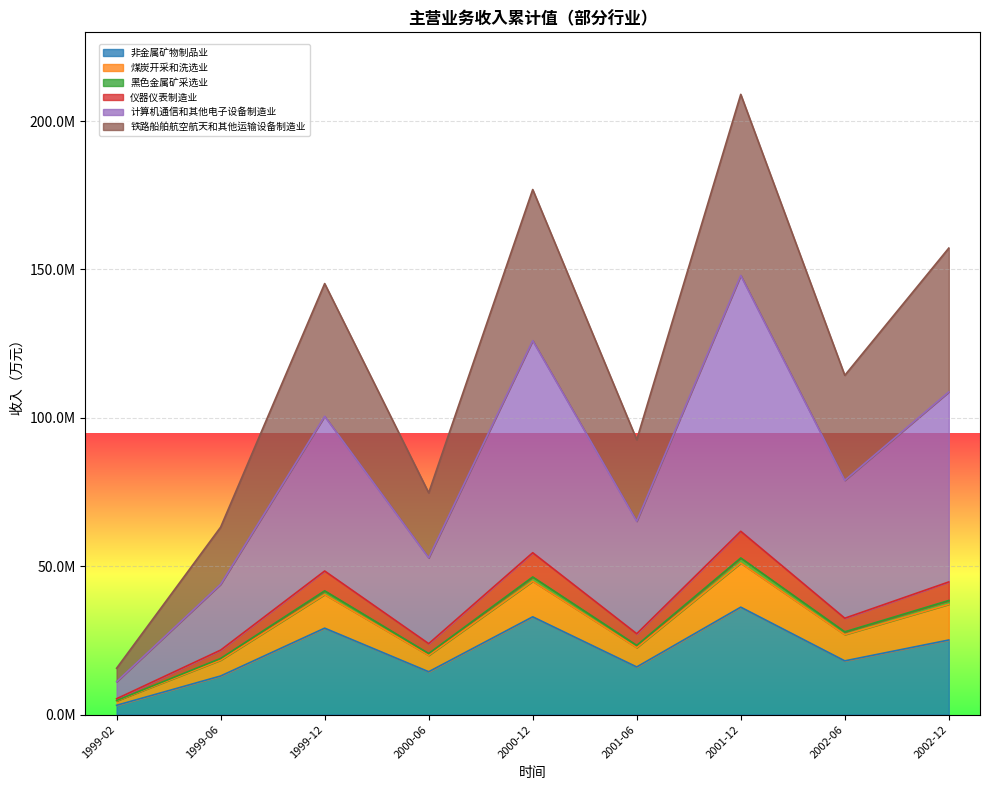

How many interior local valleys does the 仪器仪表制造业 series have?

3